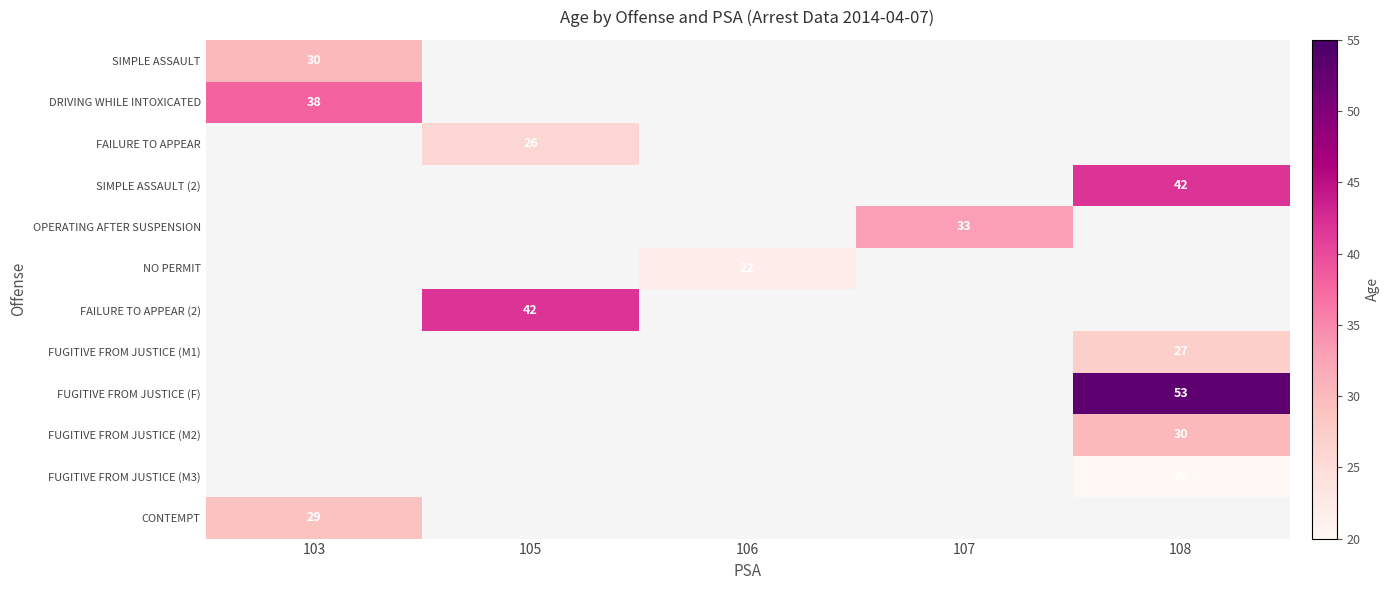

Is it true that FUGITIVE FROM JUSTICE (M1) equals 40 at 108?

False